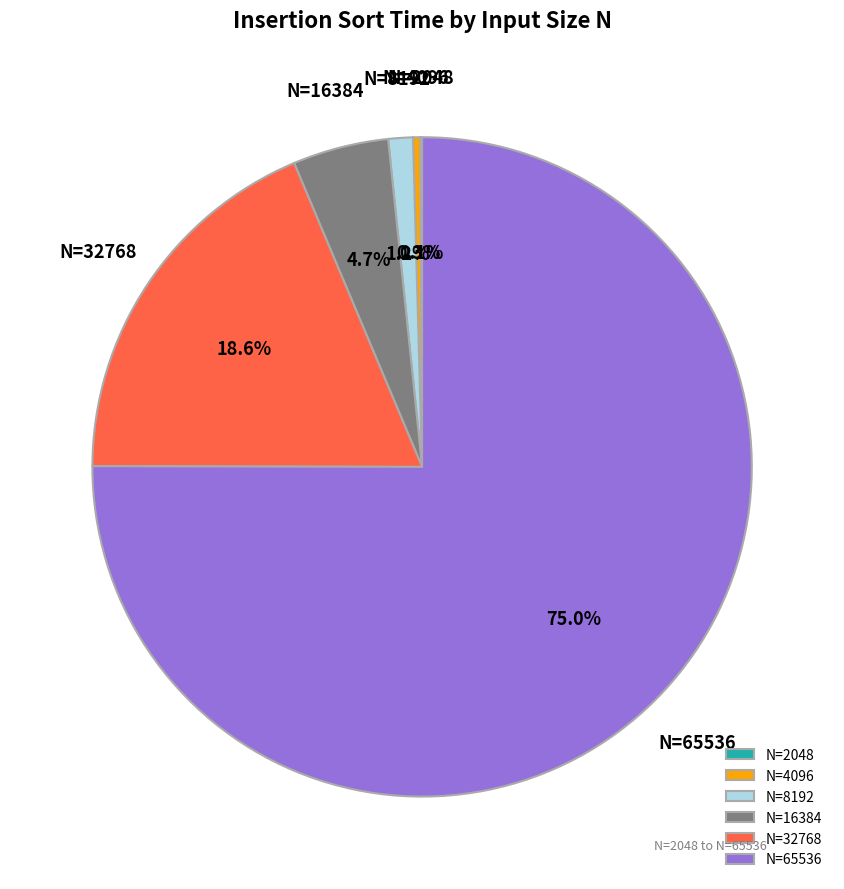

To the nearest percent, what is the average slice percentage?

17%